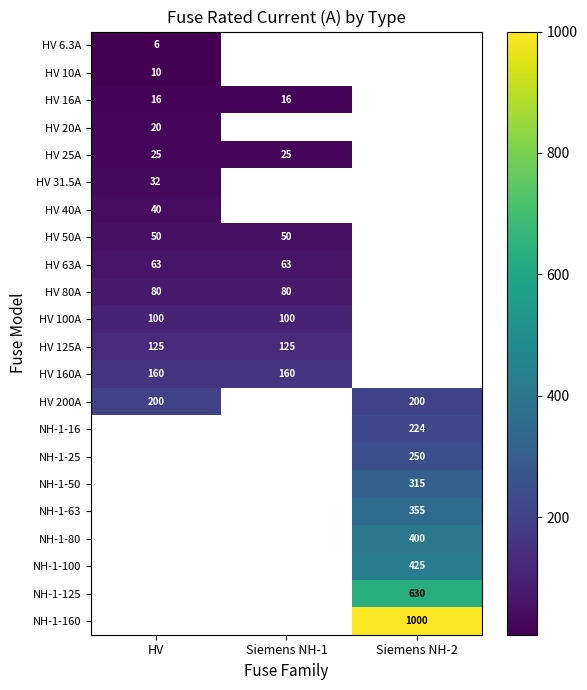

Between Siemens NH-1 and Siemens NH-2, which is larger?

Siemens NH-2